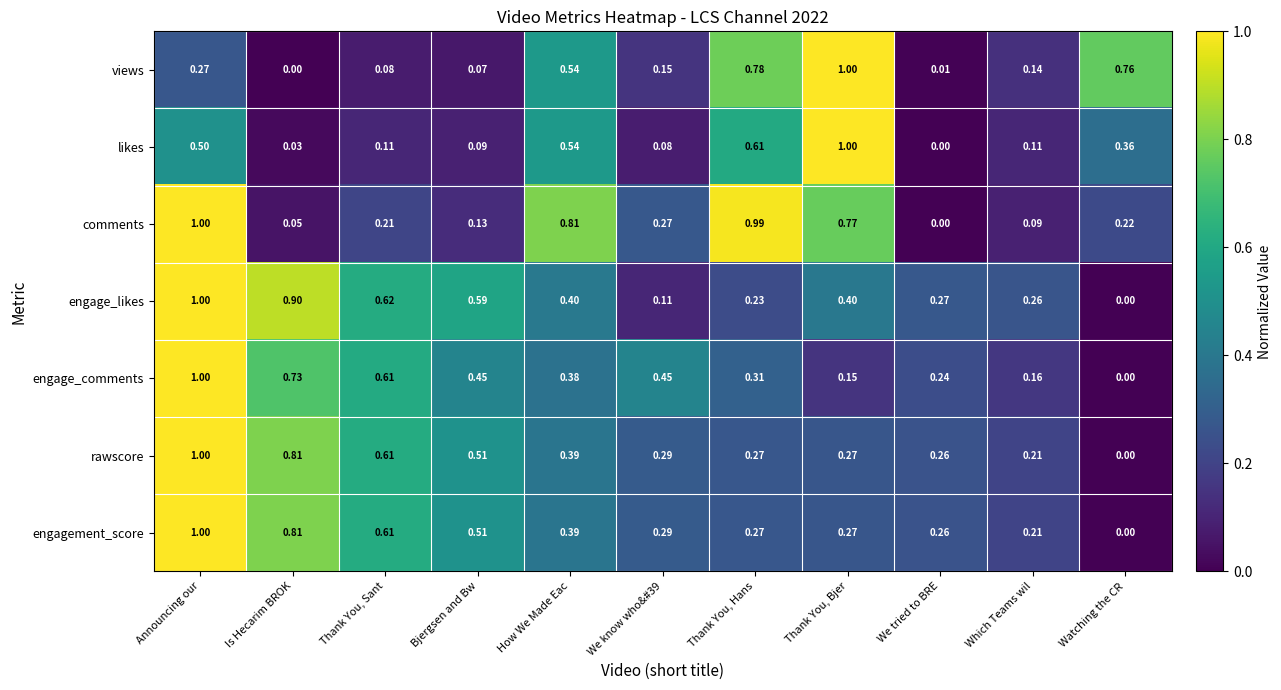

Which series changed the most between Announcing our and We know who&#39?

engage_likes